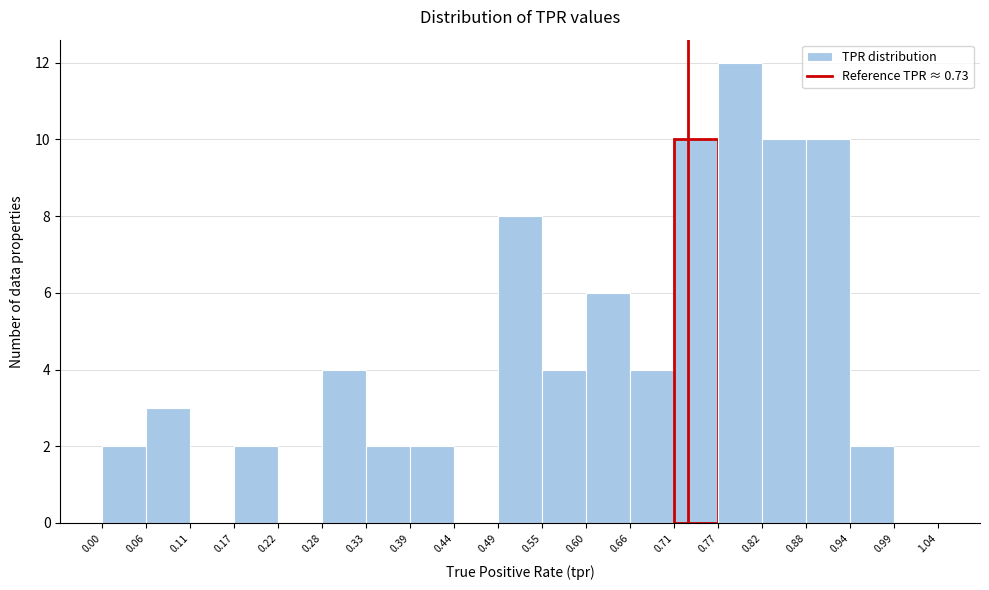

Reading left to right, list every bar in this chart as the range it spans on the x-axis followed by its height. The values are not printed on the chart, so give them approximately, as read against the axis.

0.00 to 0.06: 2
0.06 to 0.11: 3
0.11 to 0.17: 0
0.17 to 0.22: 2
0.22 to 0.28: 0
0.28 to 0.33: 4
0.33 to 0.39: 2
0.39 to 0.44: 2
0.44 to 0.49: 0
0.49 to 0.55: 8
0.55 to 0.60: 4
0.60 to 0.66: 6
0.66 to 0.71: 4
0.71 to 0.77: 10
0.77 to 0.82: 12
0.82 to 0.88: 10
0.88 to 0.94: 10
0.94 to 0.99: 2
0.99 to 1.04: 0